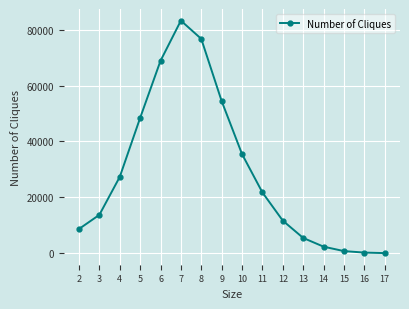

What is the ratio of the value at 6 to the value at 8?

0.9